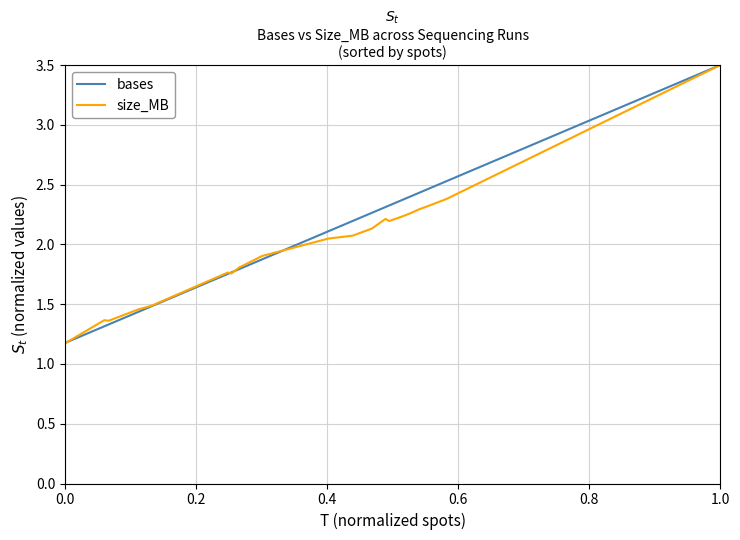

What is the maximum value for size_MB?

3.5